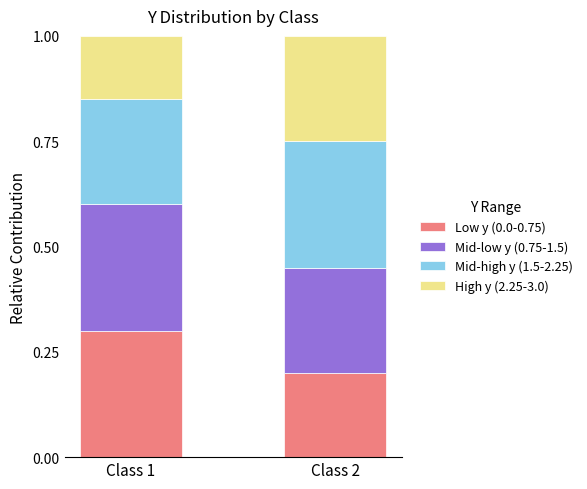

True or false: Low y (0.0-0.75) has a value of 0.2 at Class 1.

False